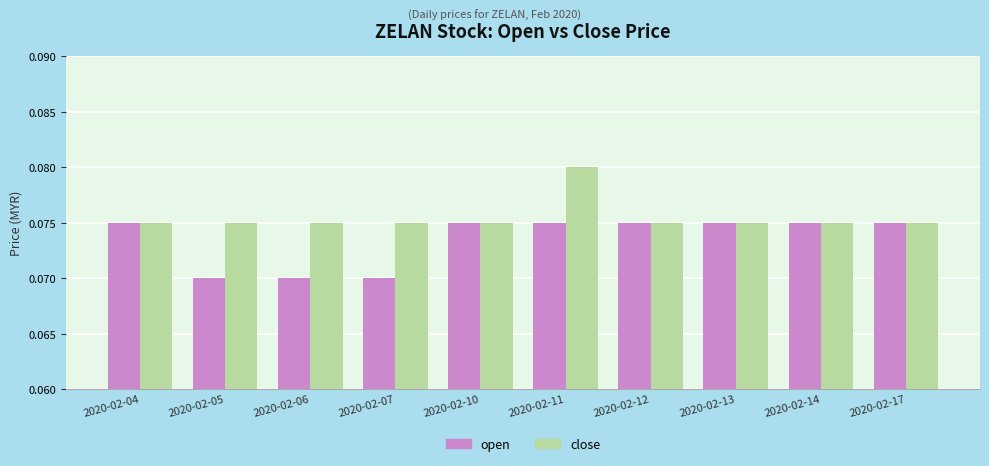

Which series has the largest total across all categories?

close